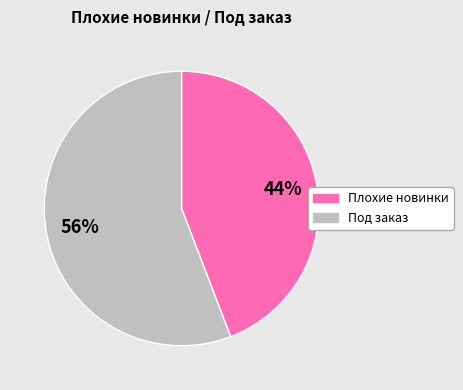

To the nearest percent, what is the average slice percentage?

50%